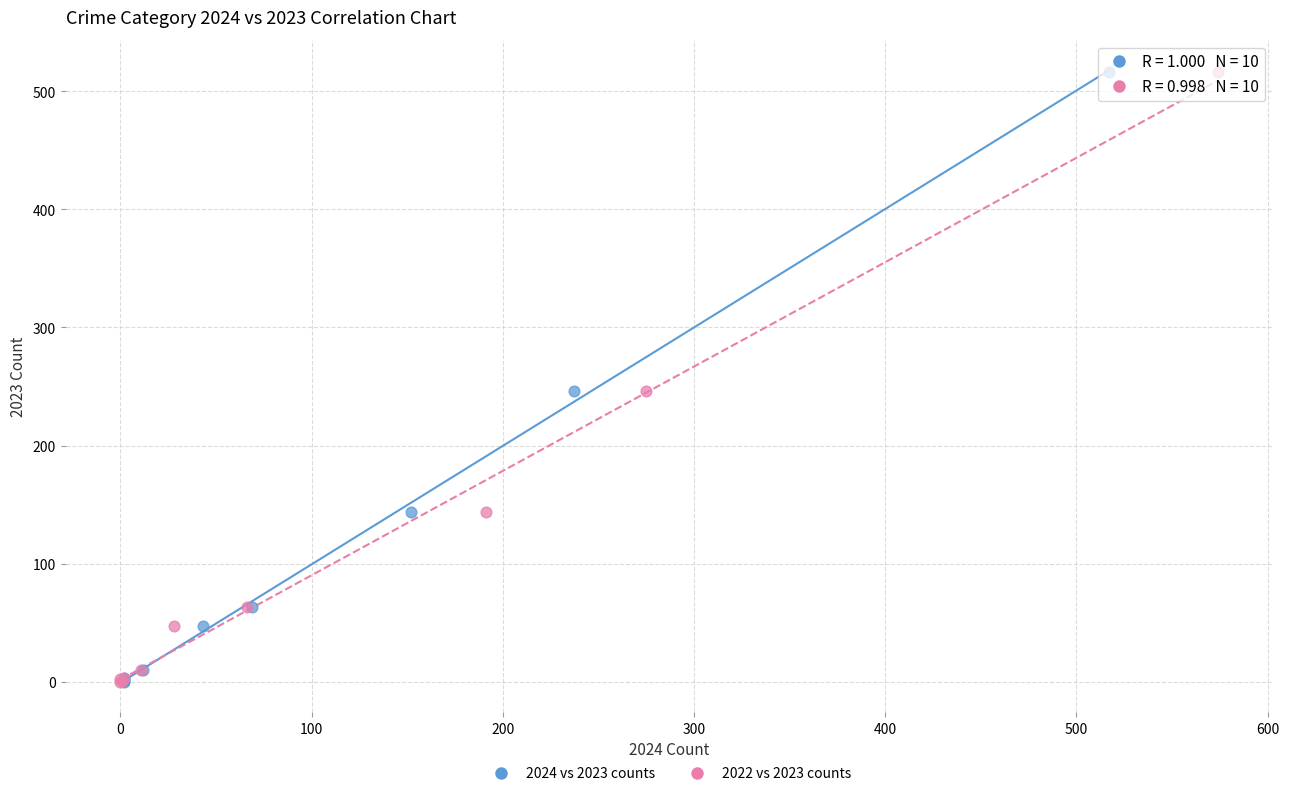

What are all the series names shown in the legend?

2024 vs 2023 counts, 2022 vs 2023 counts